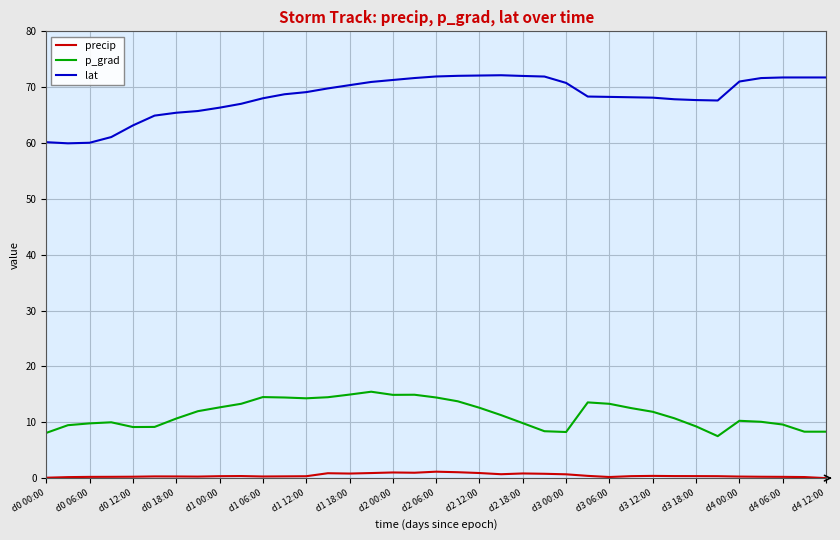

True or false: p_grad and lat intersect in this chart.

False